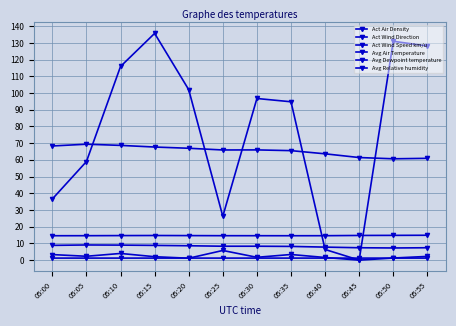

How many series are shown in this chart?

6